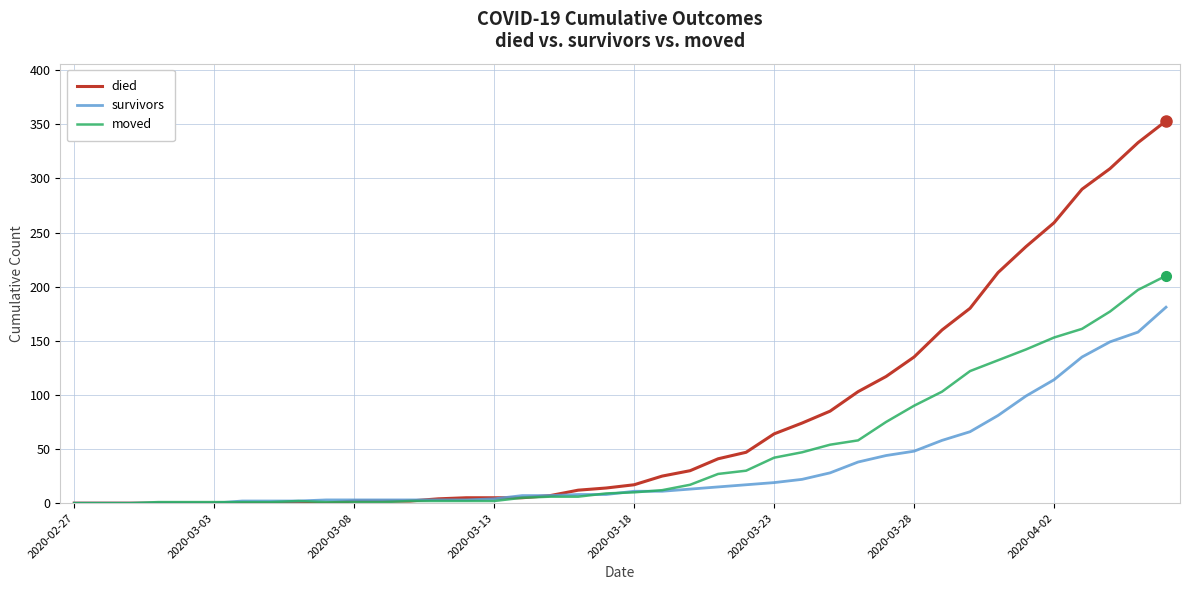

Count the number of data series in this chart.

3